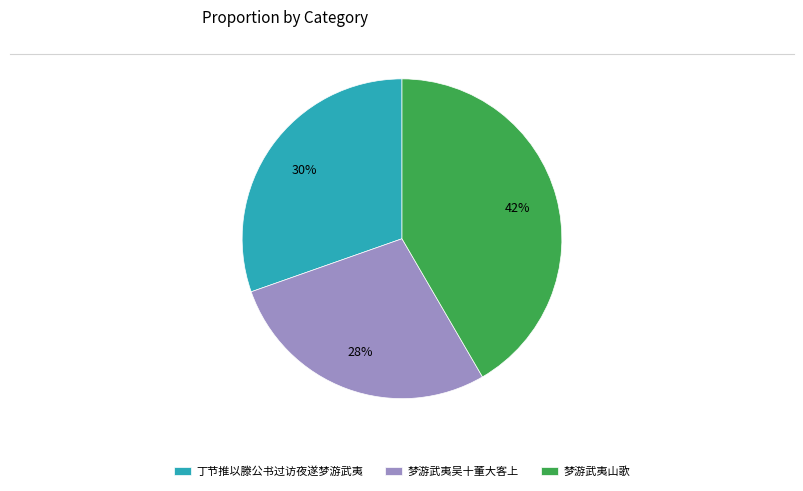

To the nearest percent, what portion does 梦游武夷吴十董大客上 represent?

28%